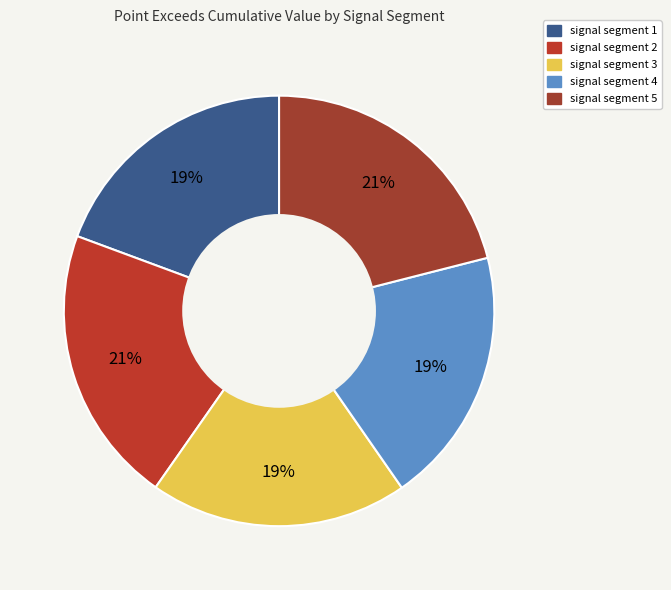

Count the number of slices in the pie.

5